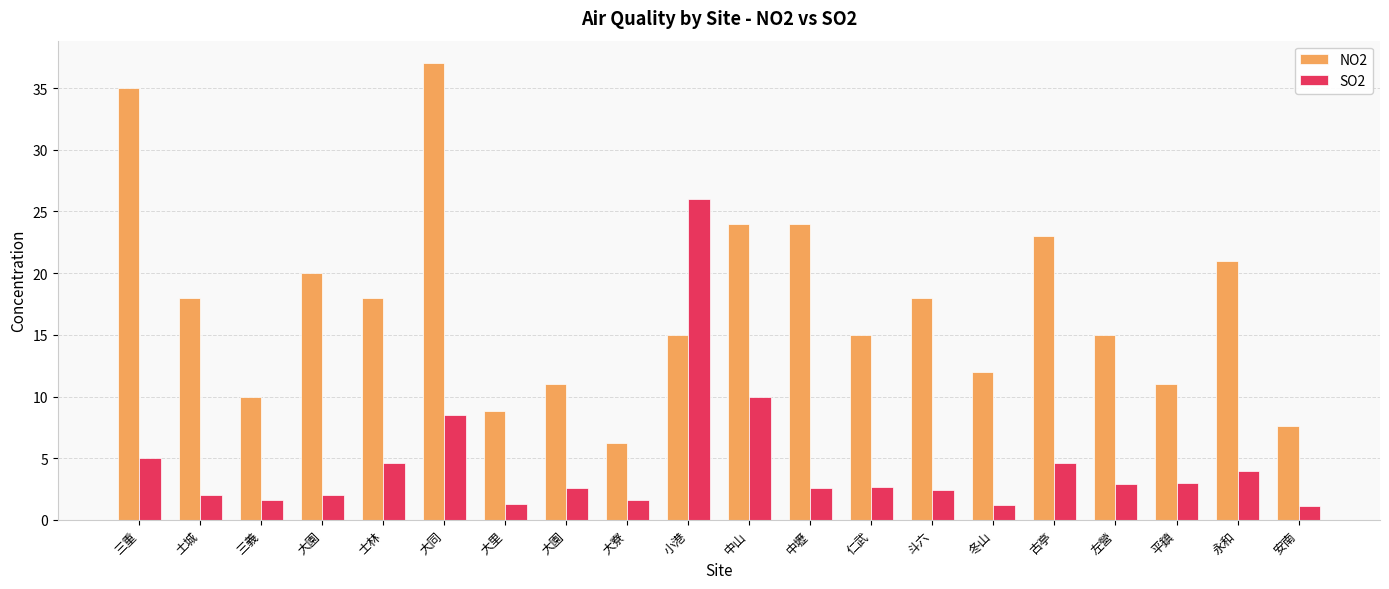

What is the lowest value of the NO2 series?

6.2